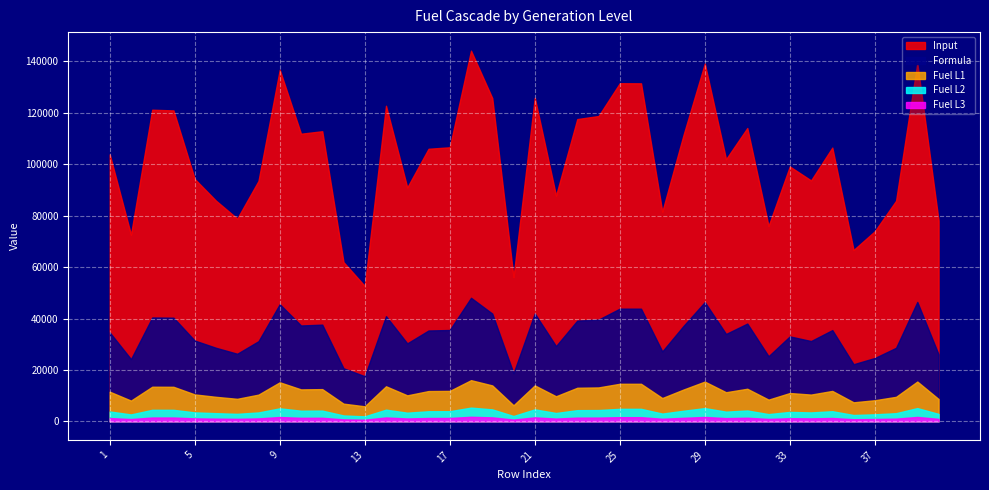

Which series changed the most between 7 and 15?

Input